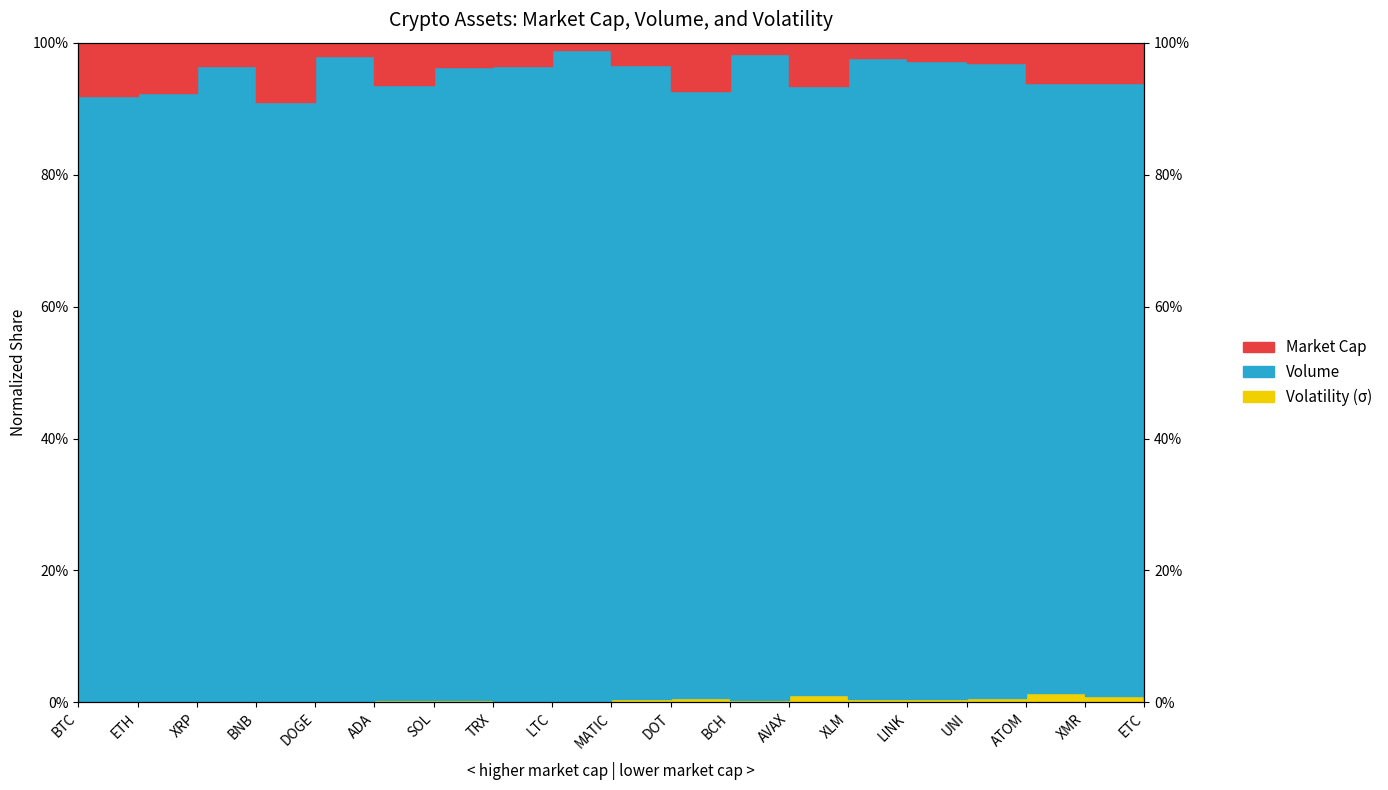

How many lines are shown in the chart?

3